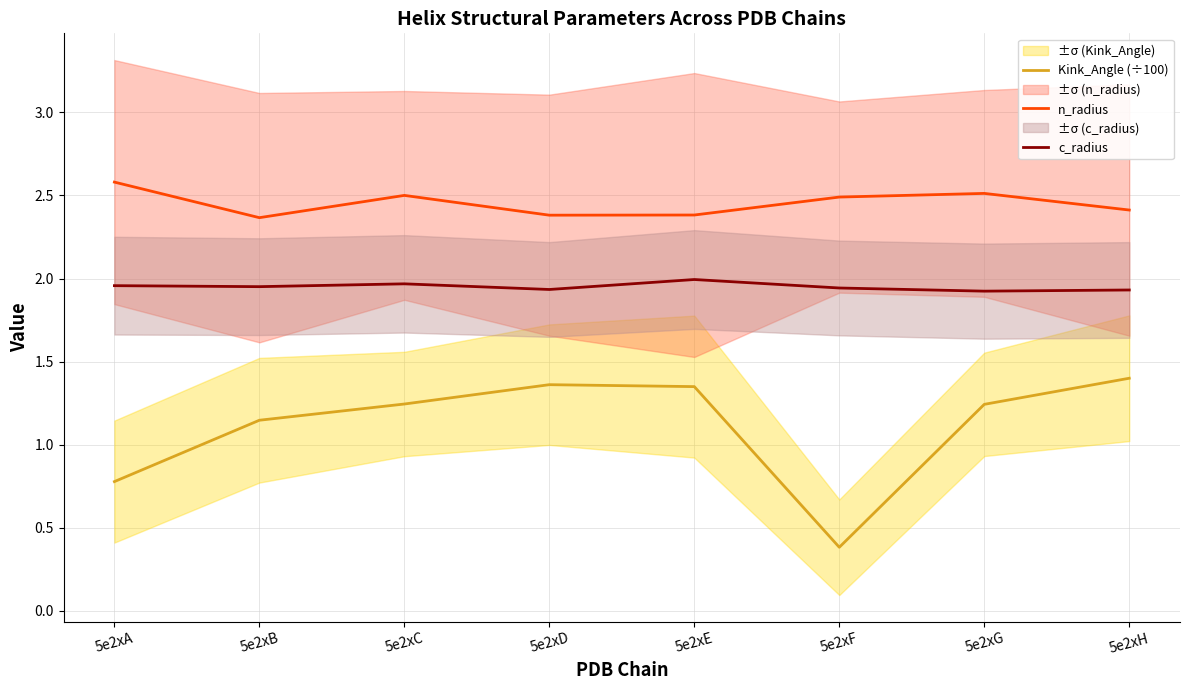

What is the difference between the maximum and minimum values in the c_radius series?

0.1